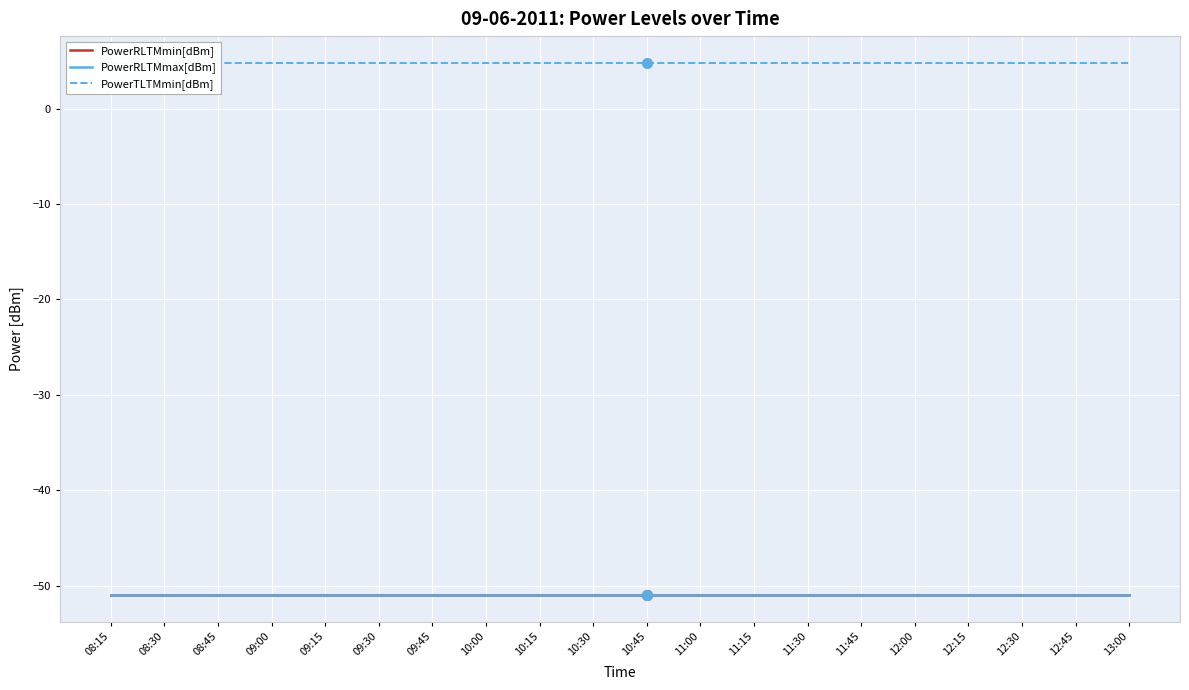

How many lines are shown in the chart?

3